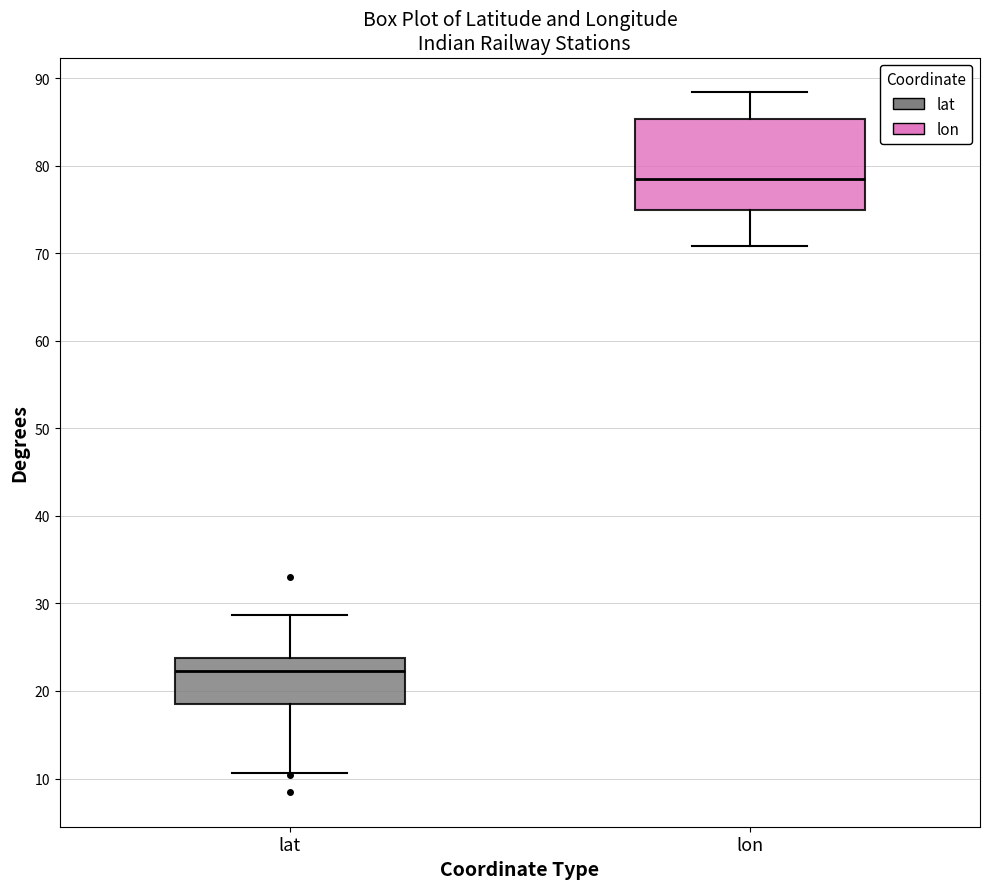

Which box's median line is the highest?

lon